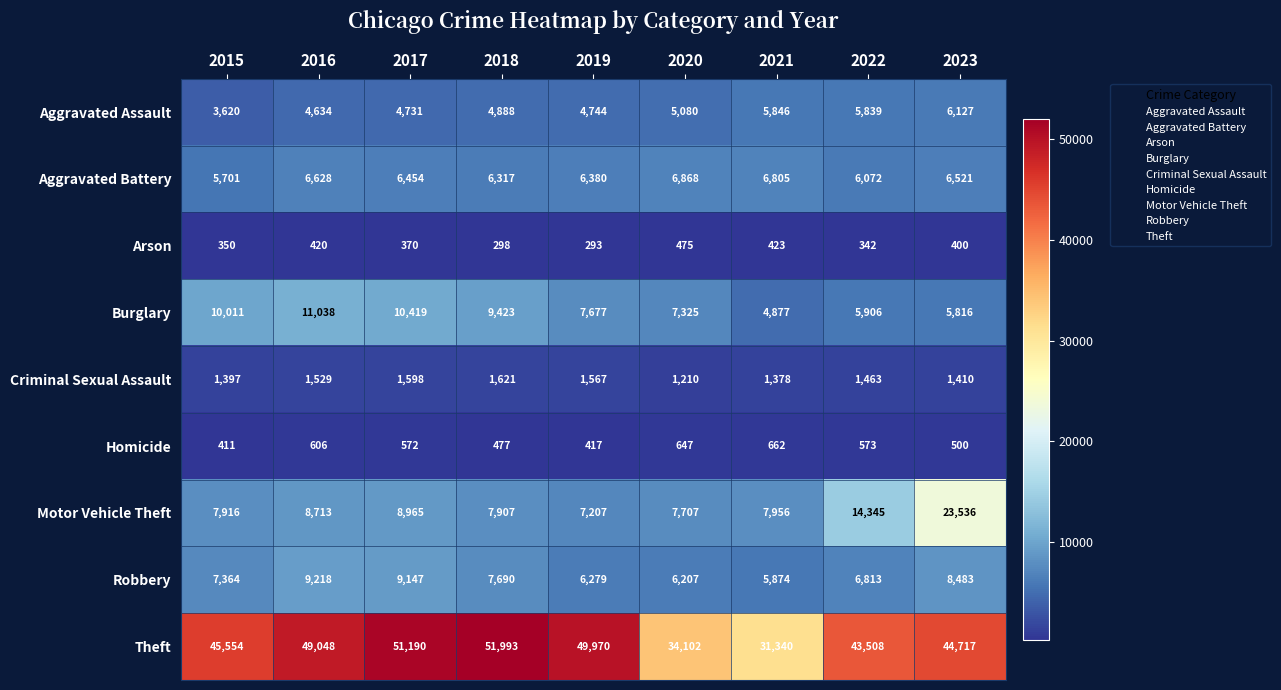

Is the value of Criminal Sexual Assault at 2016 greater than the value of Aggravated Battery at 2018?

No